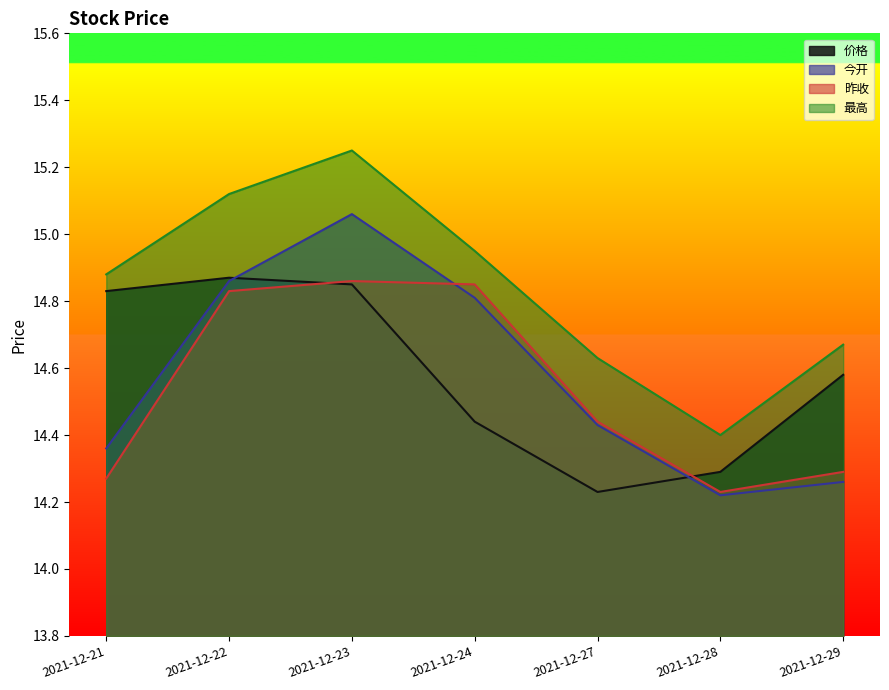

Which category has the highest value in the 今开 series?

2021-12-23